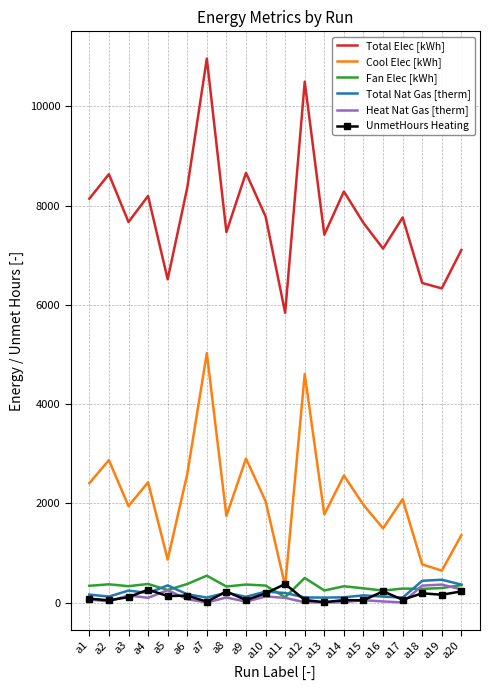

True or false: Cool Elec [kWh] has more than 0 interior local peaks.

True